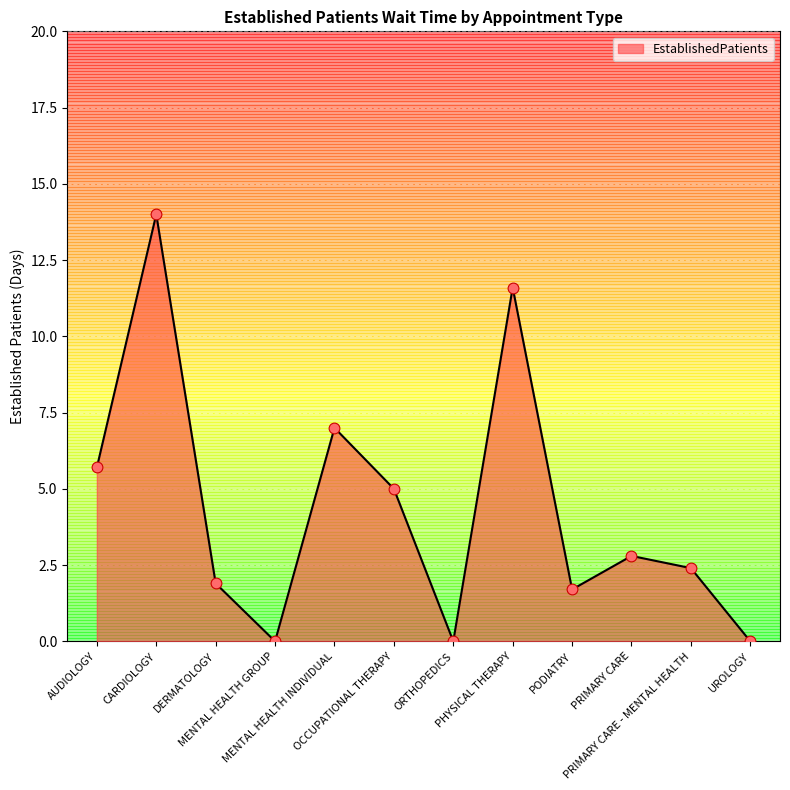

Approximately how many times larger is the value at PODIATRY compared to AUDIOLOGY?

0.3